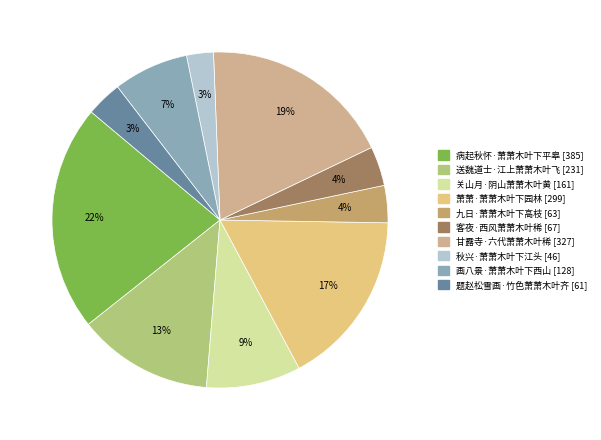

To the nearest percent, what is the average slice percentage?

10%